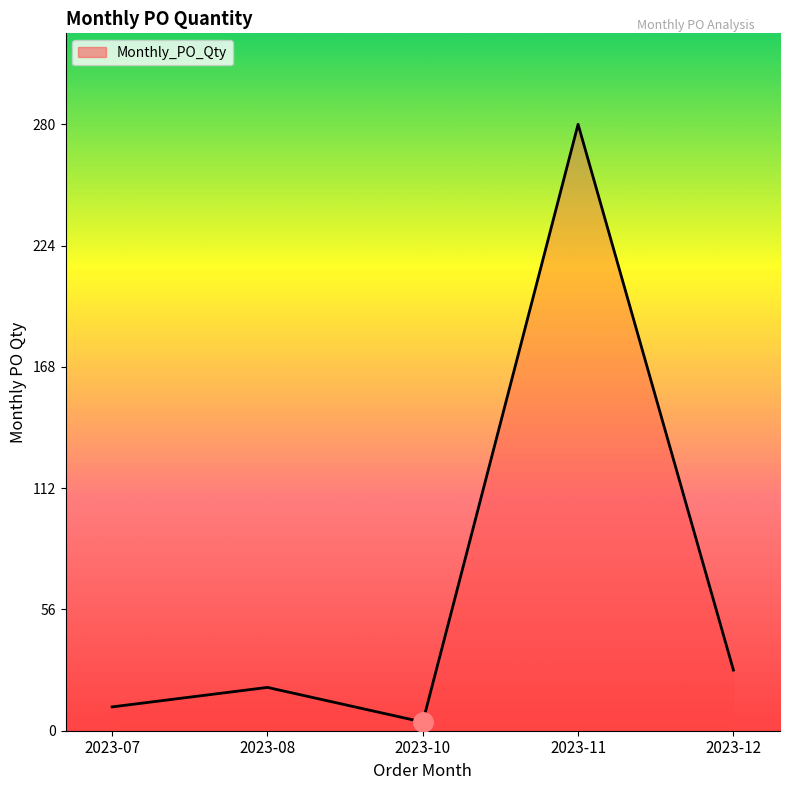

Reading left to right, transcribe all the data shown in this chart.

11	20	4	280	28